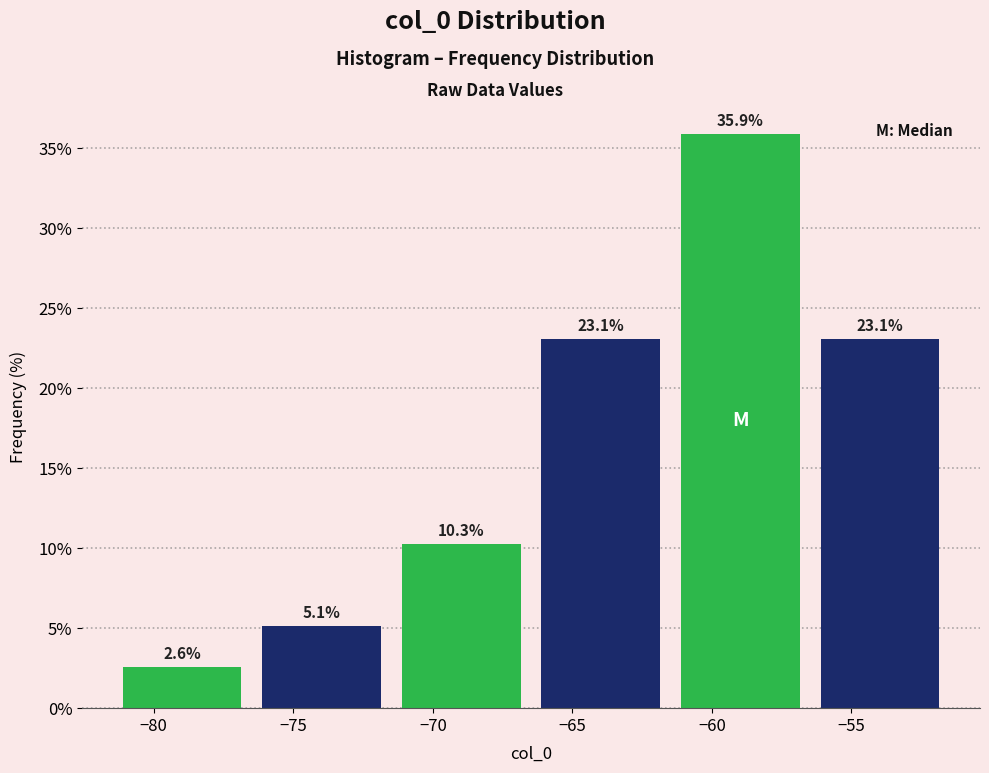

Over which range of the x-axis is the bar tallest?

-61.5 to -56.5